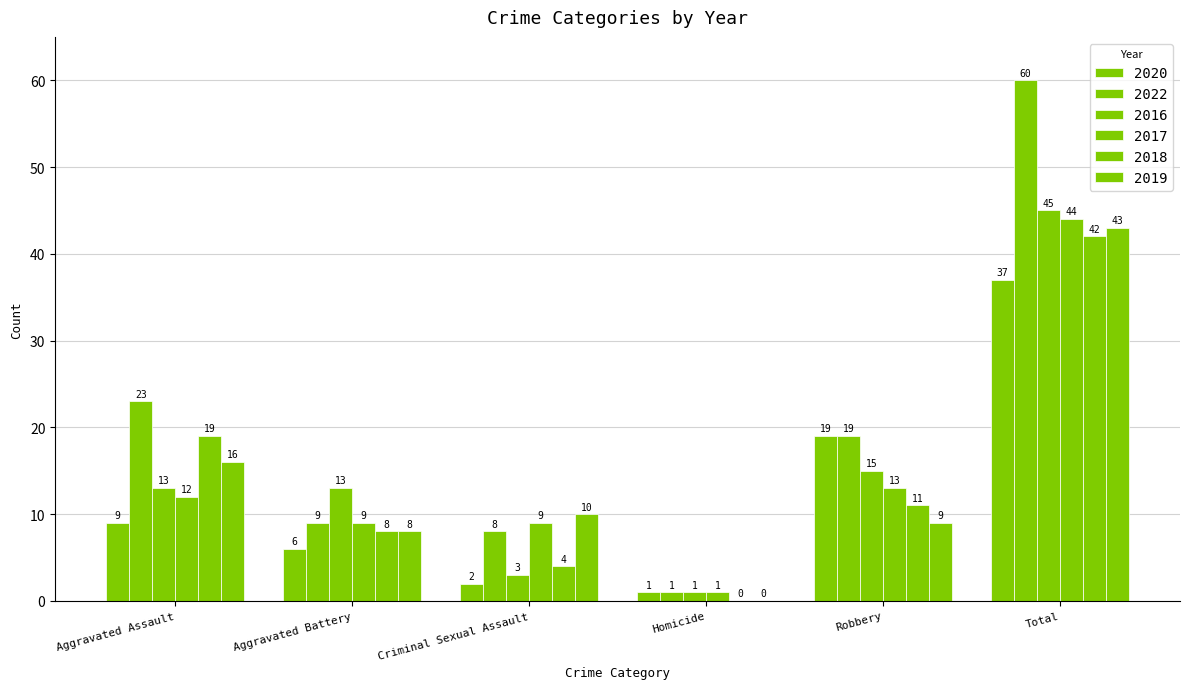

What is the label of the 2nd bar from the left?

Aggravated Battery